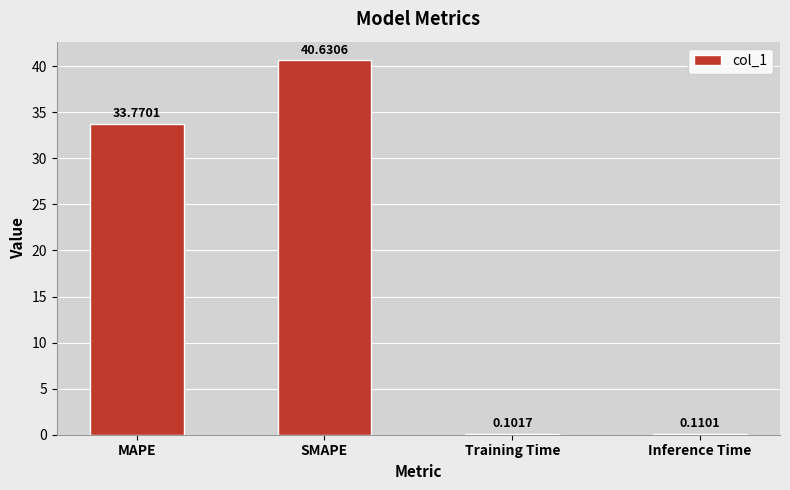

Are the bars horizontal?

No